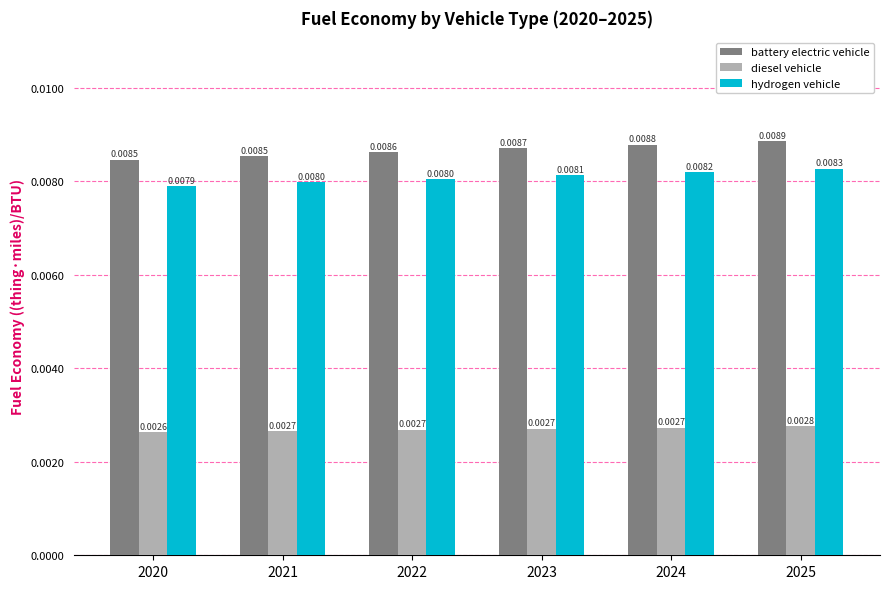

Rank the series at 2020 from lowest to highest value.

diesel vehicle, hydrogen vehicle, battery electric vehicle